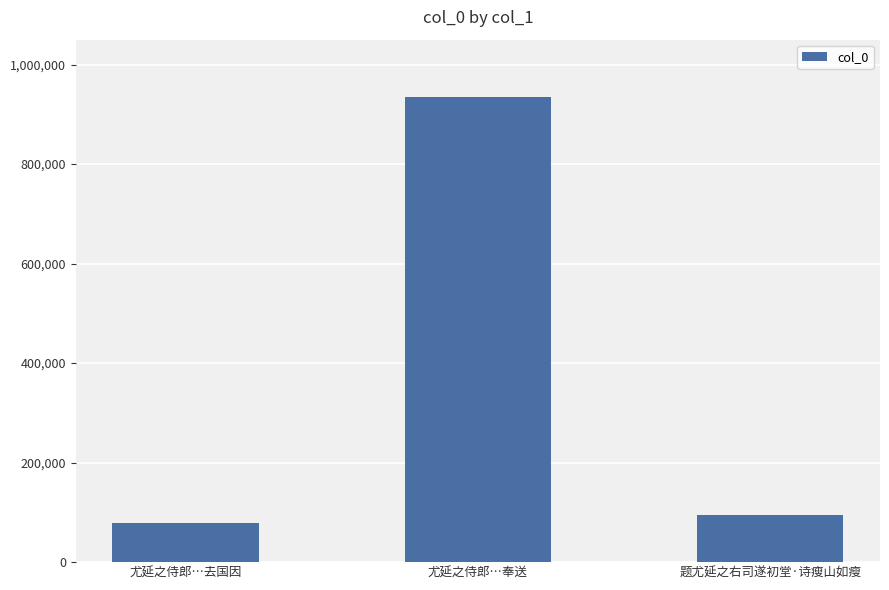

What is the label of the 1st bar from the left?

尤延之侍郎…去国因